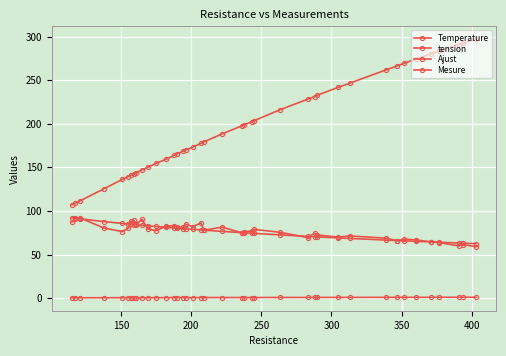

How many data points does each series have?

40